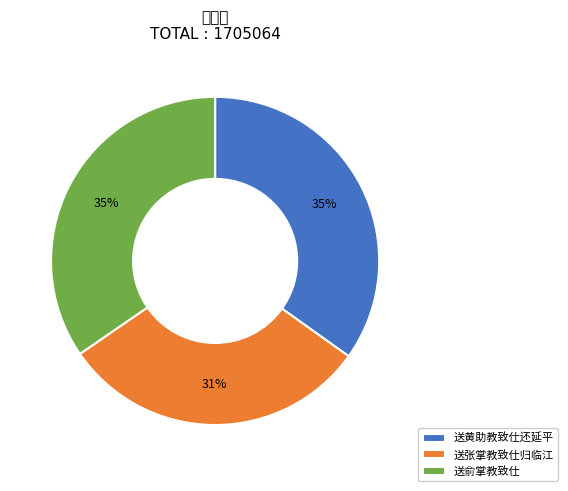

What percentage is the 送俞掌教致仕 slice, to the nearest percent?

35%